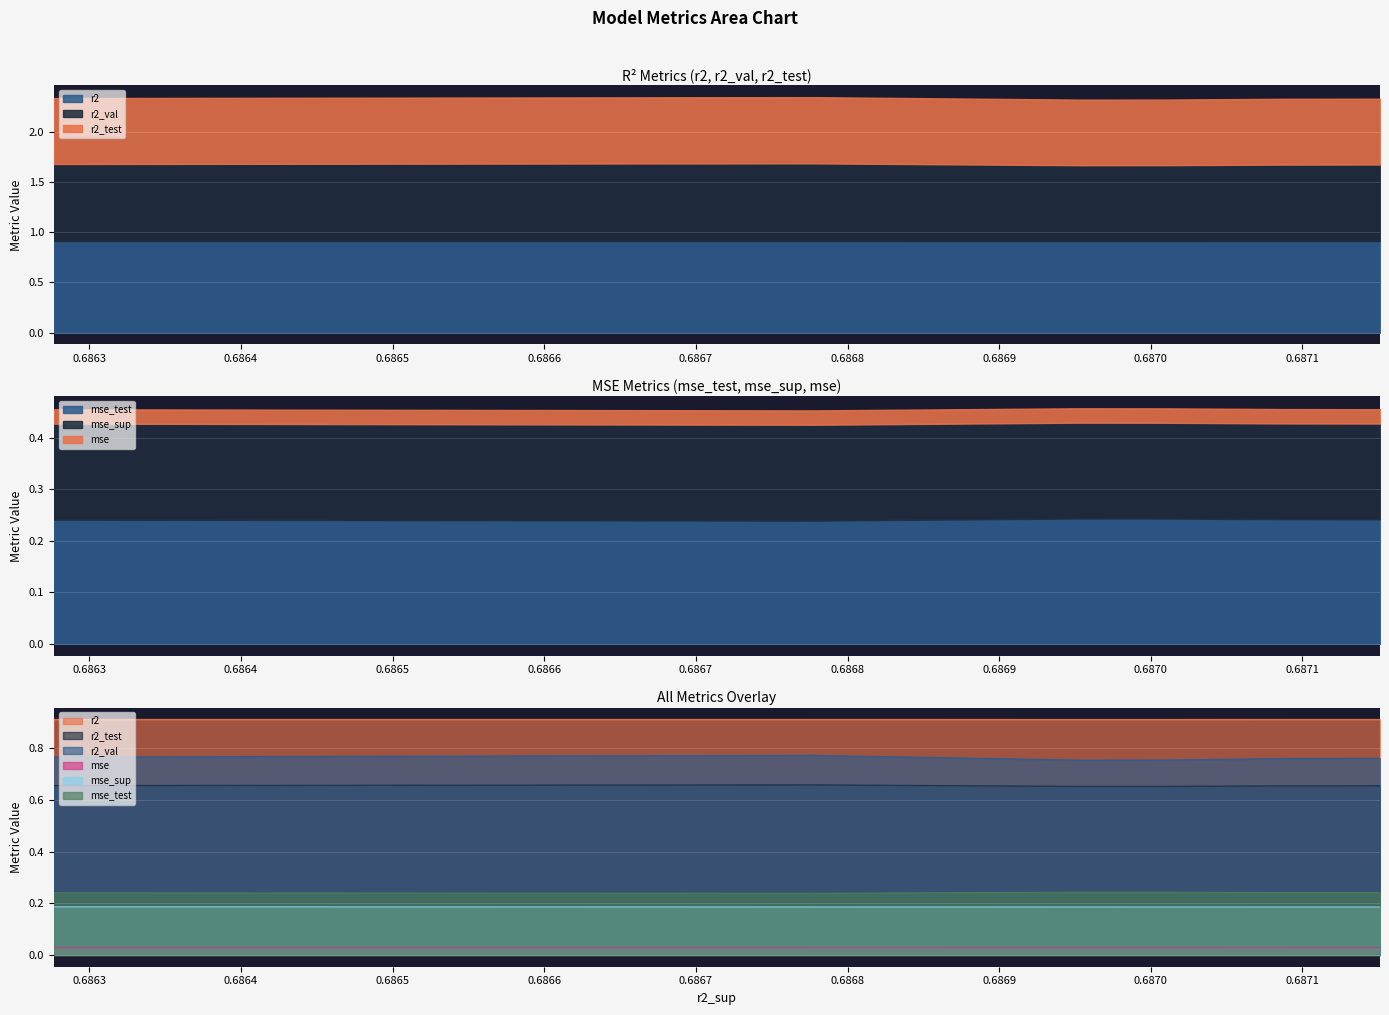

How many lines are shown in the chart?

6